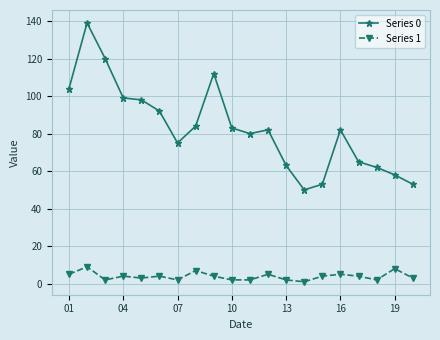

True or false: Series 1 and Series 0 intersect in this chart.

False